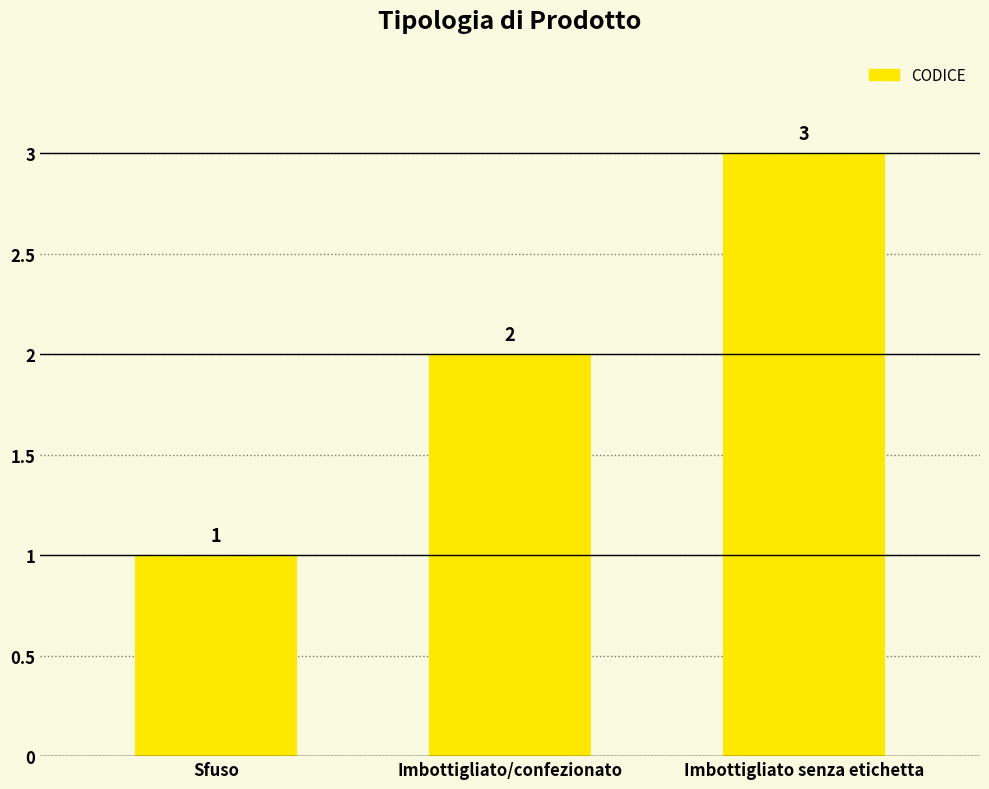

What position from the right is Sfuso?

3